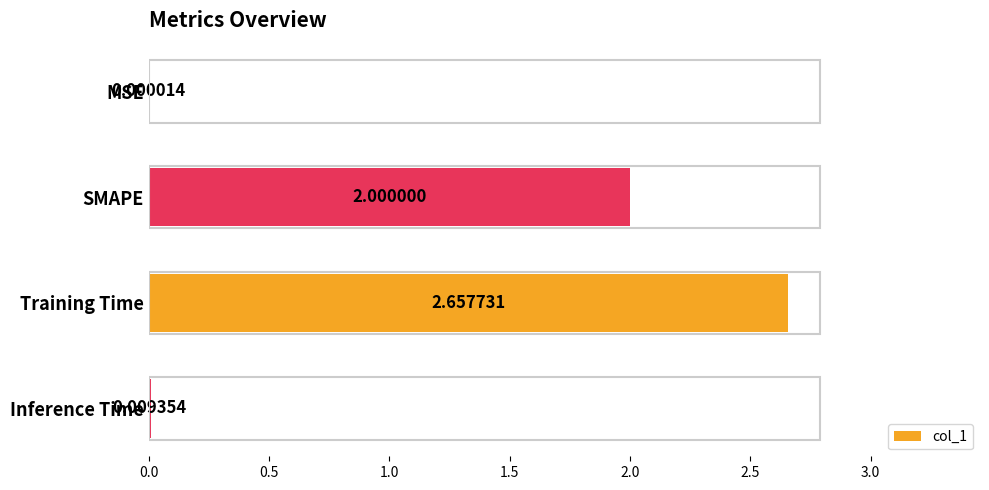

What is the sum of the values at SMAPE and MSE?

2.0